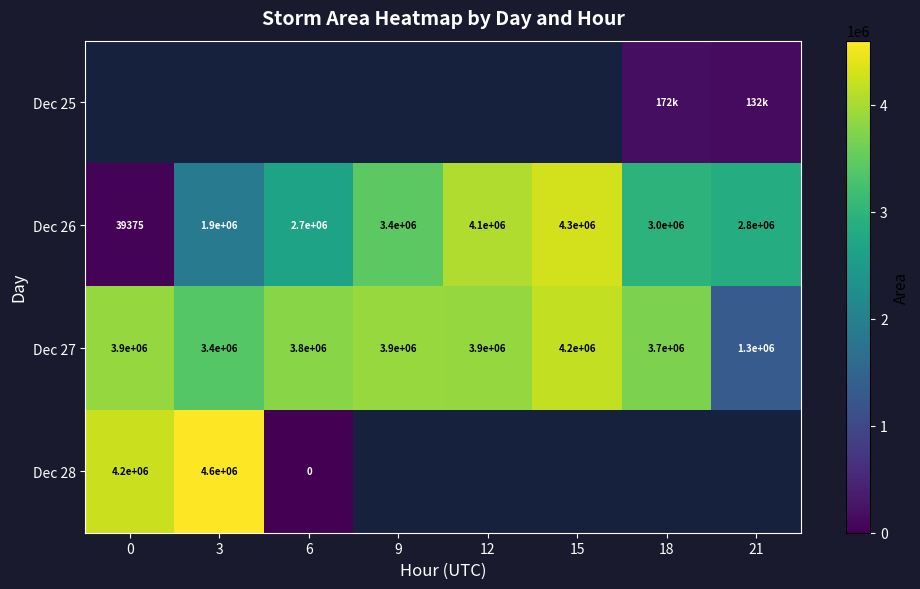

Between 3 and 6, which is larger?

6